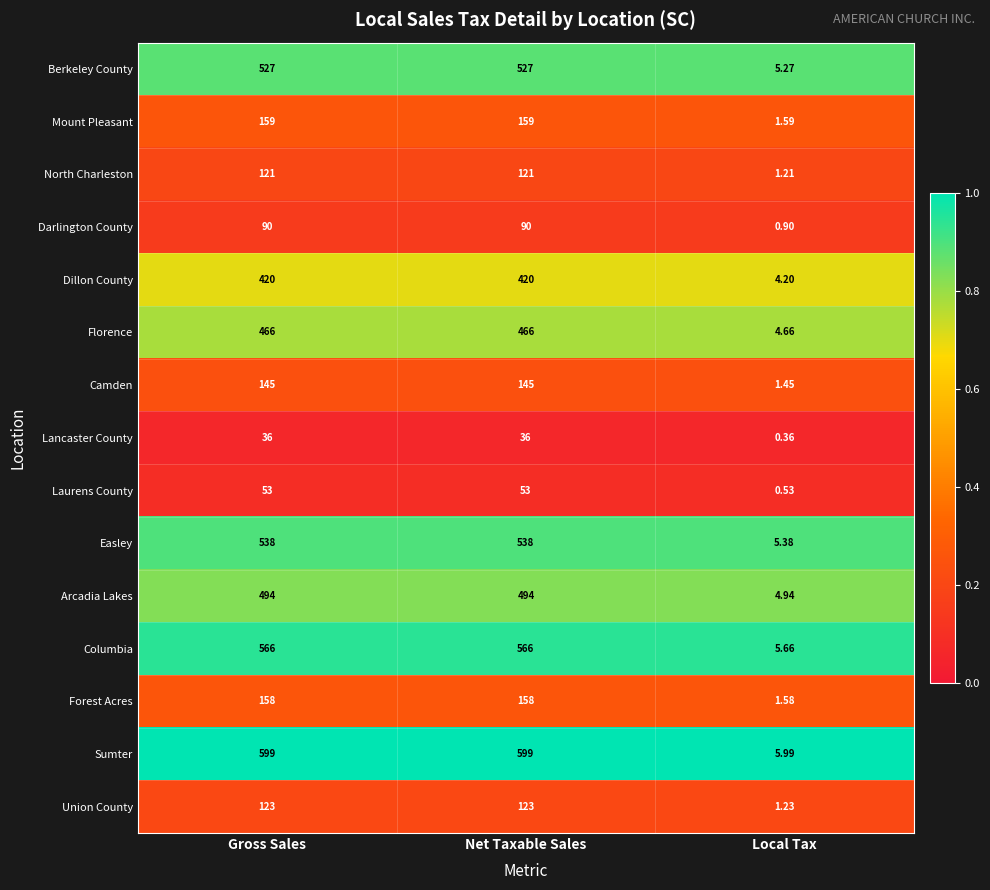

Where is Mount Pleasant nearest to the value 80?

Local Tax